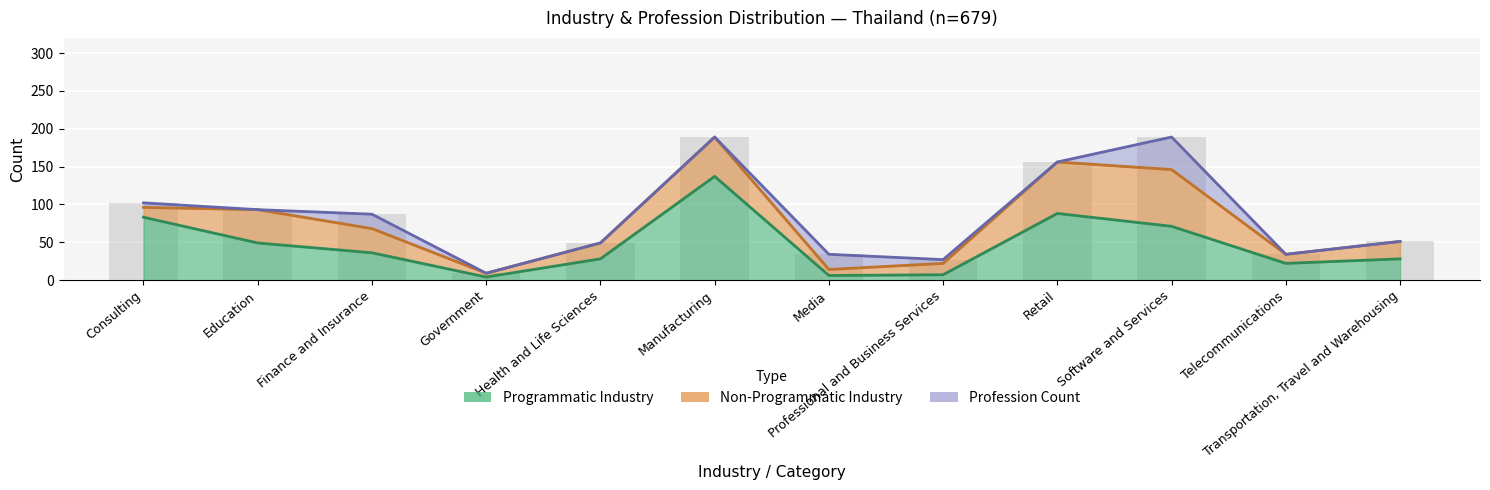

Reading right to left, transcribe all the data shown in this chart.

Programmatic Industry: 28	22	71	88	7	6	137	28	4	36	49	83
Non-Programmatic Industry: 23	12	75	68	15	8	52	21	5	32	44	13
Profession Count: 0	0	43	0	5	20	0	0	0	19	0	6